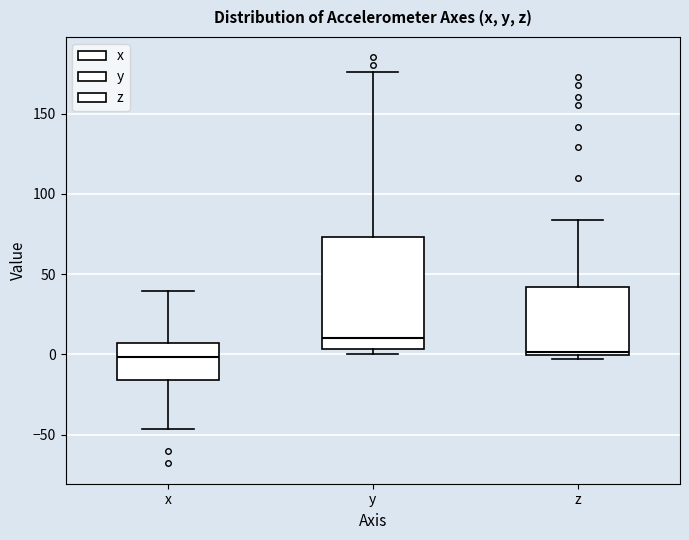

Where is the upper edge of the box for y on the y-axis? The values are not printed on the chart, so give them approximately, as read against the axis.

75